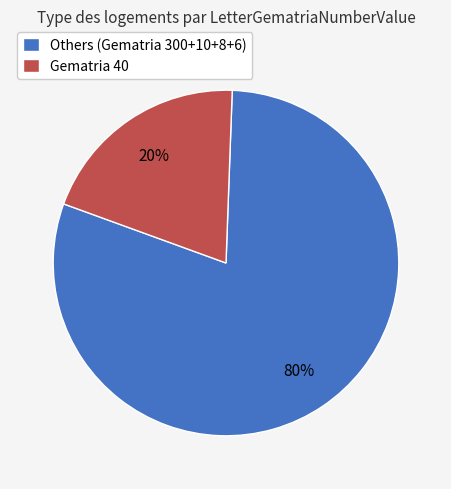

Is it true that Gematria 40 is 34% of the pie?

False